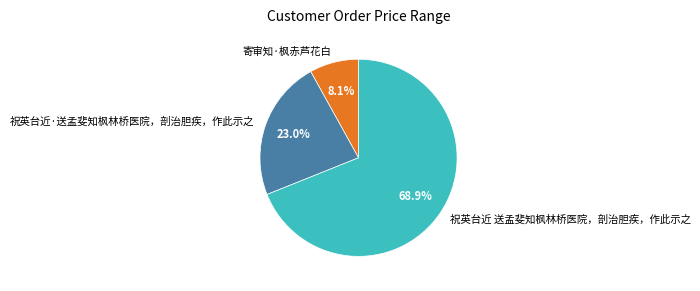

Is it true that 寄审知·枫赤芦花白 is 8% of the pie?

True